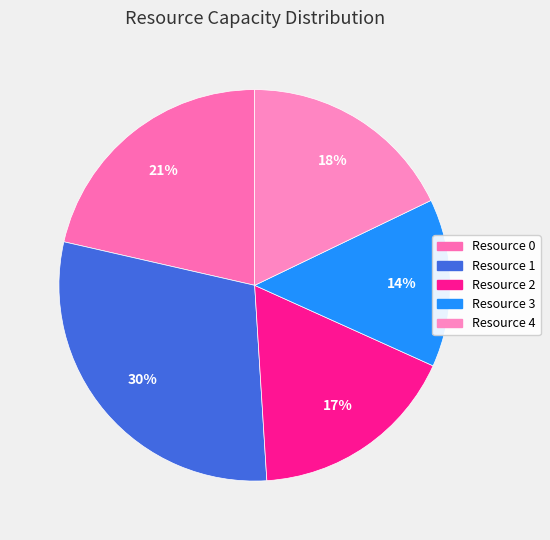

Does Resource 2 represent more than half of the total?

No